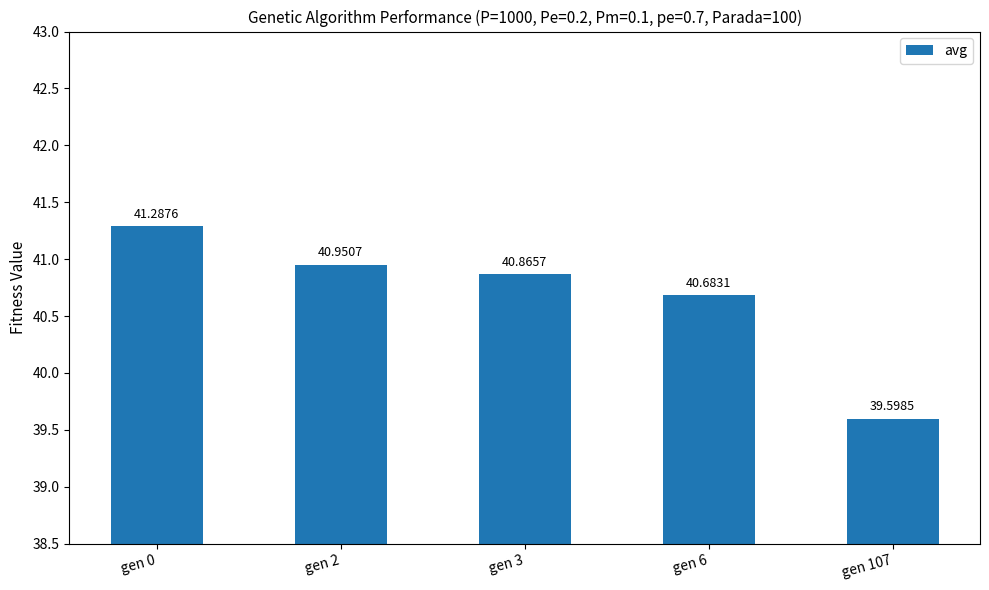

Reading left to right, list all the values displayed in this chart.

gen 0=41.3	gen 2=41.0	gen 3=40.9	gen 6=40.7	gen 107=39.6